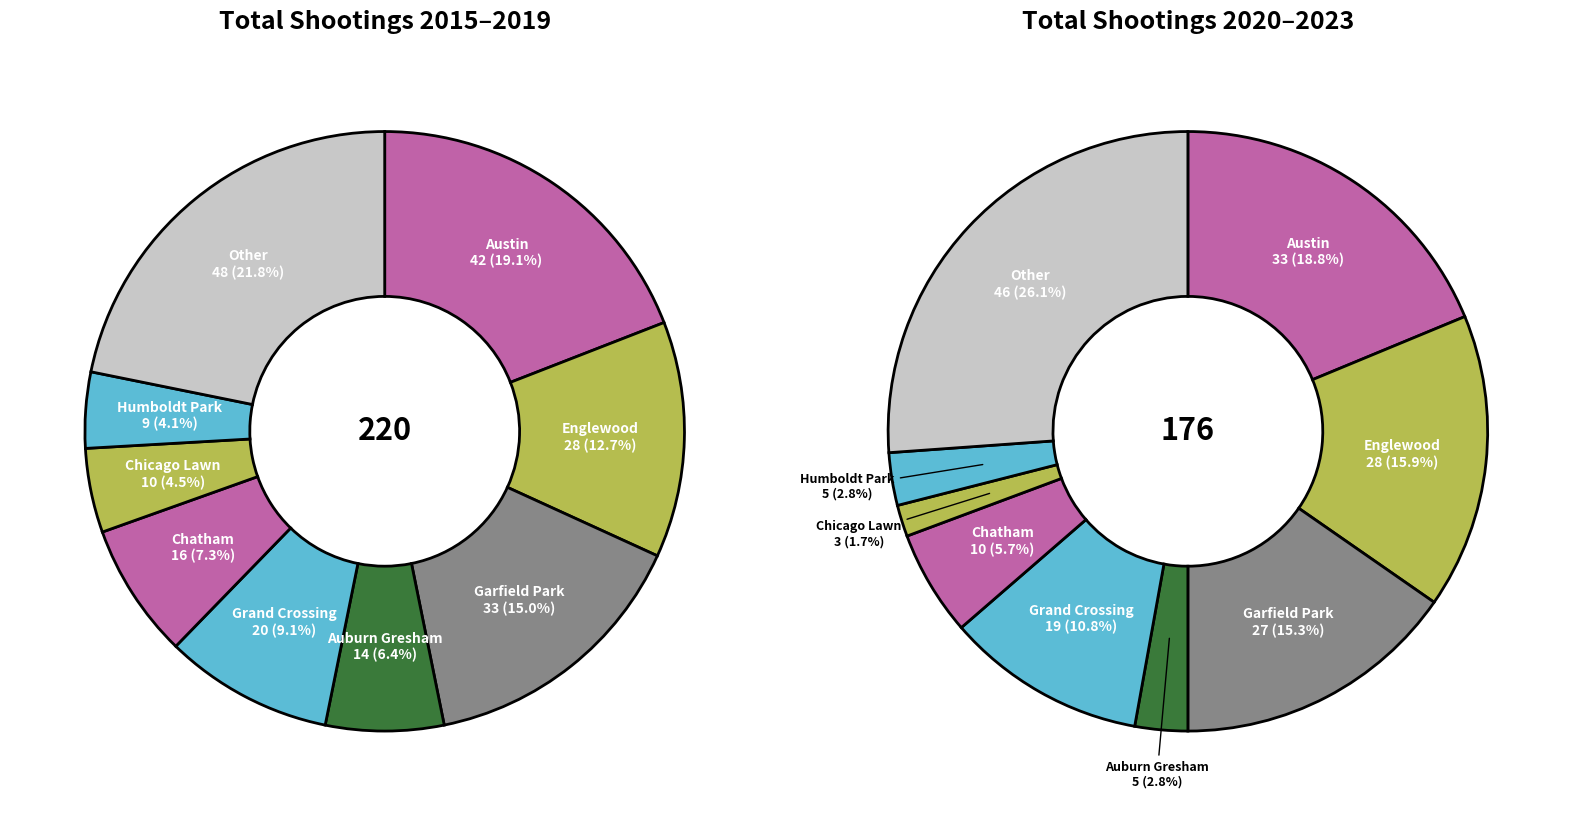

Is it true that 3 is 2% of the pie?

True